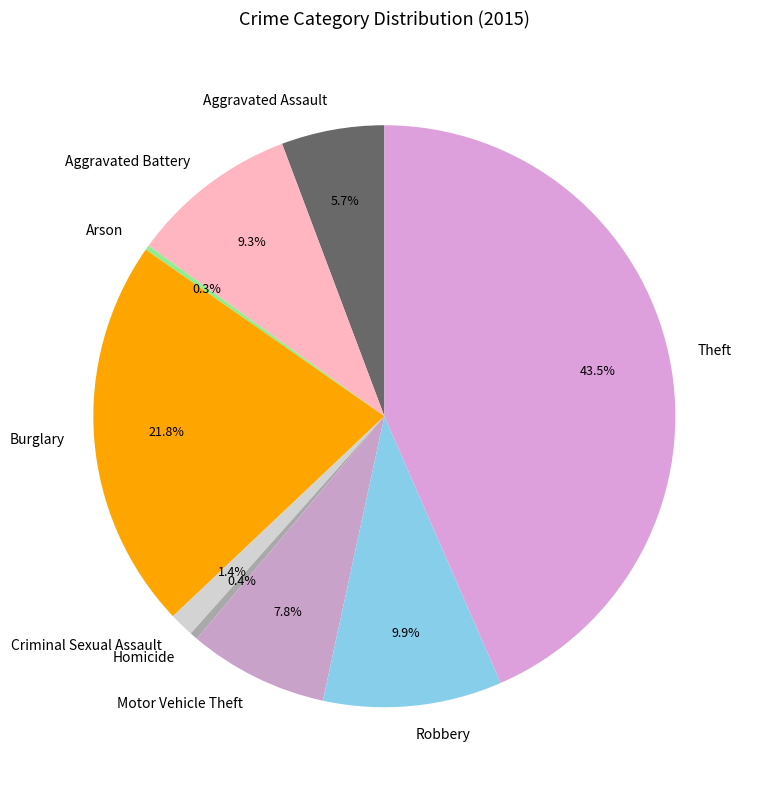

To the nearest percent, what portion does Aggravated Assault represent?

6%